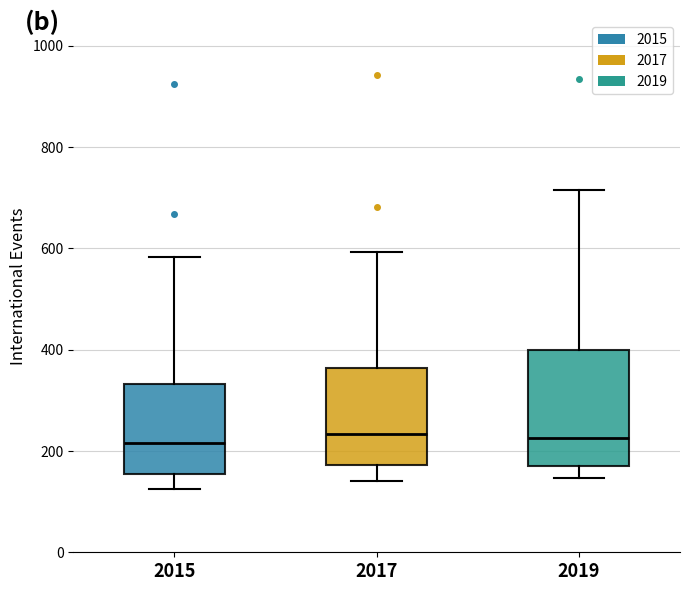

Reading left to right, transcribe this box plot: for each box, give where its median line is, the range the box spans, and where its two whiskers end, as read against the y-axis. The values are not printed on the chart, so give them approximately, as read against the axis.

2015: median 220, box 160 to 340, whiskers 120 to 580
2017: median 240, box 180 to 360, whiskers 140 to 600
2019: median 220, box 180 to 400, whiskers 140 to 720